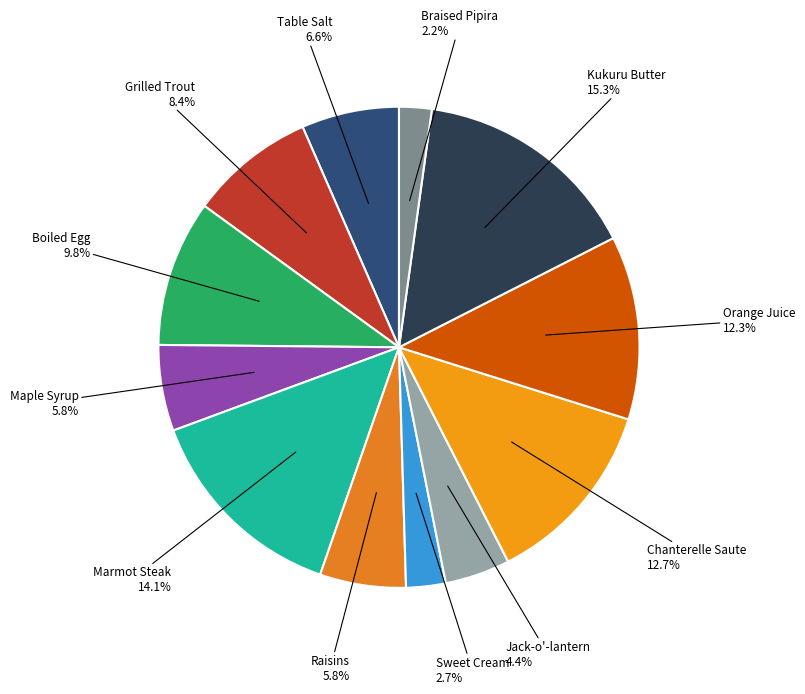

Count the number of slices in the pie.

12